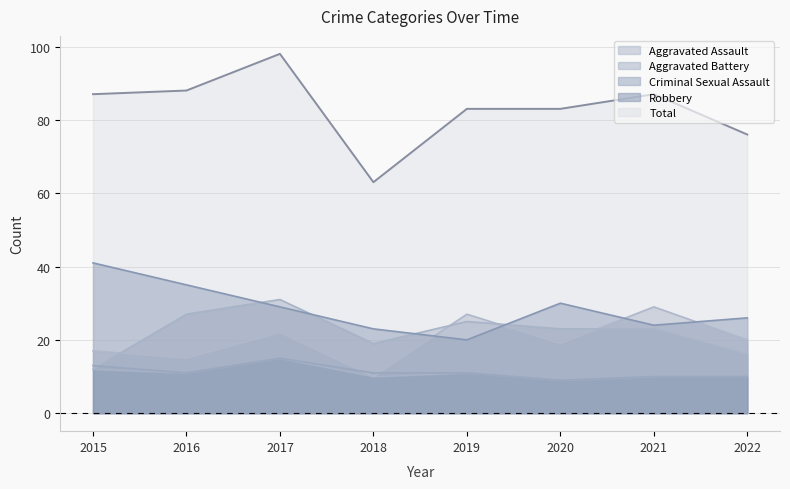

At how many categories does at least one series exceed 63?

7